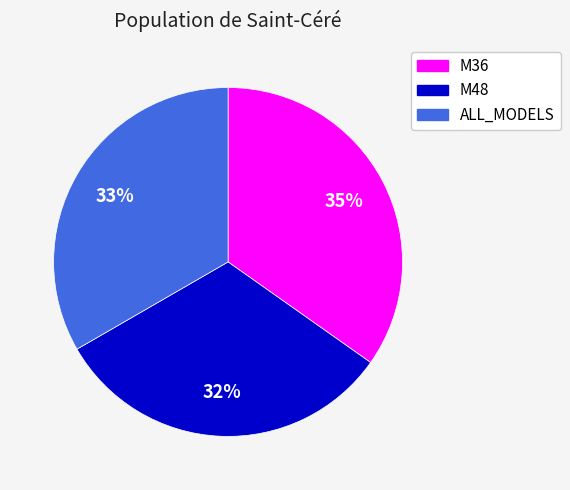

Count the number of slices in the pie.

3